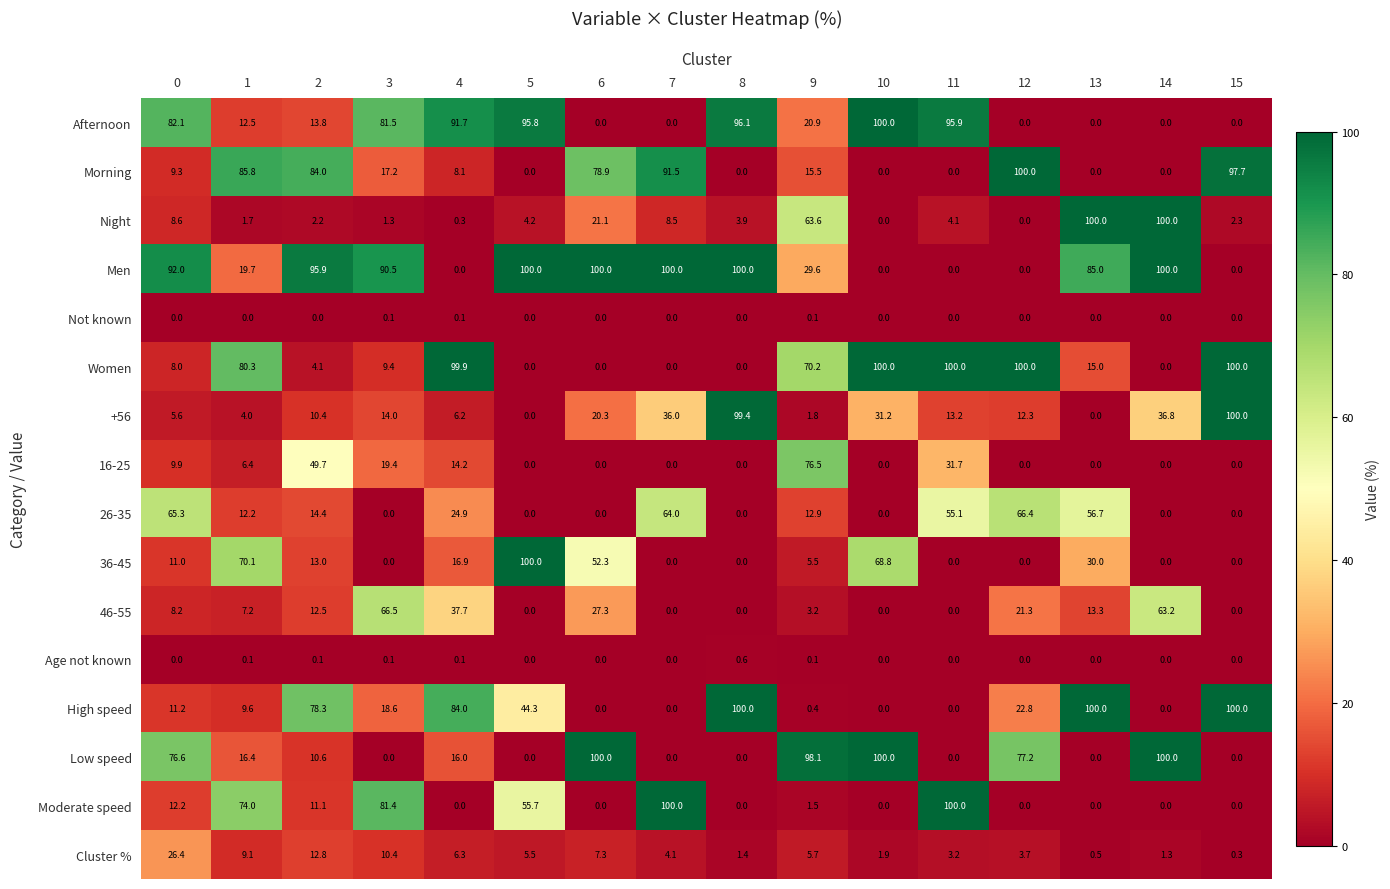

Which series has the largest total across all categories?

Men